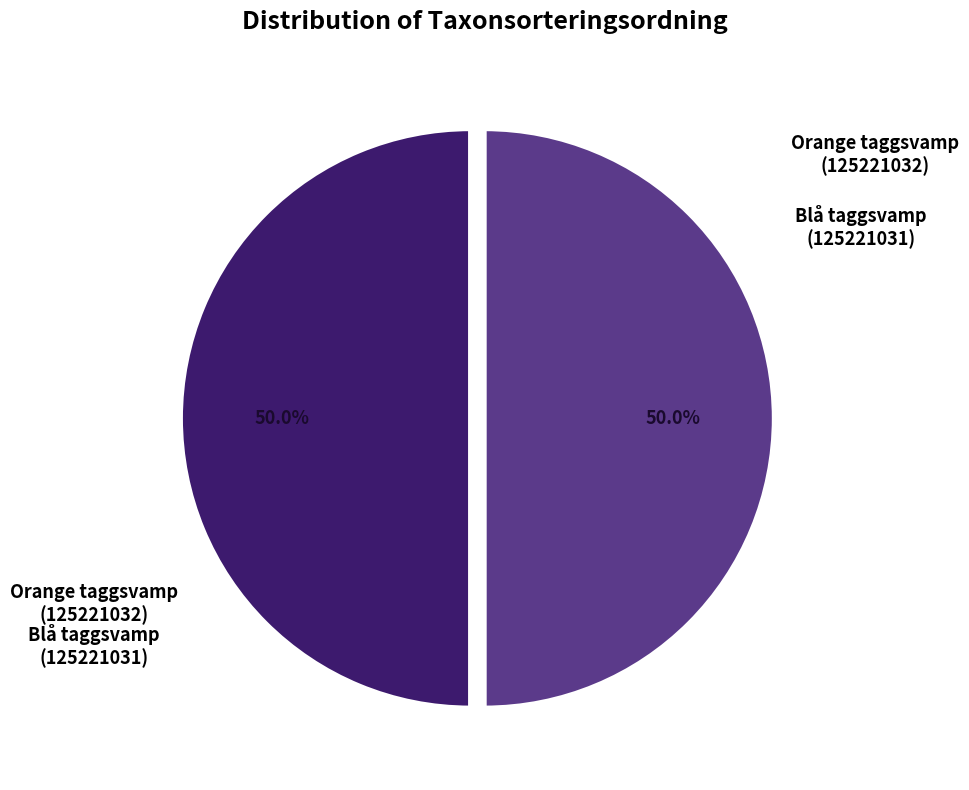

Count the number of slices in the pie.

2